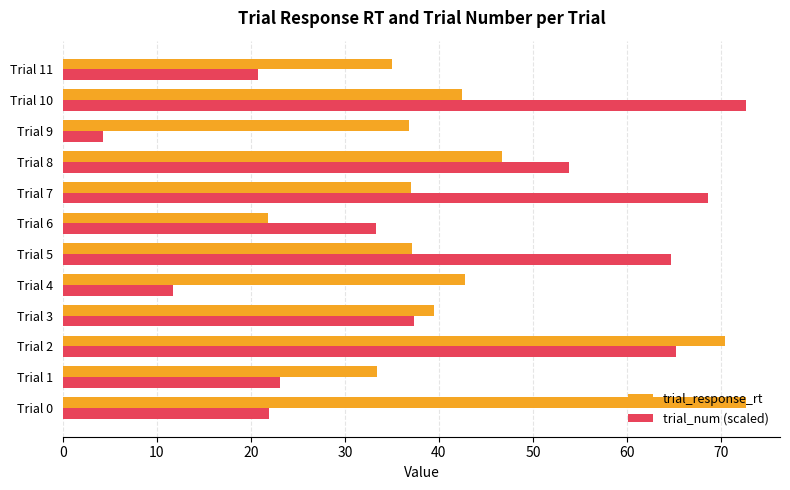

At which label is trial_response_rt closest to 47?

Trial 8